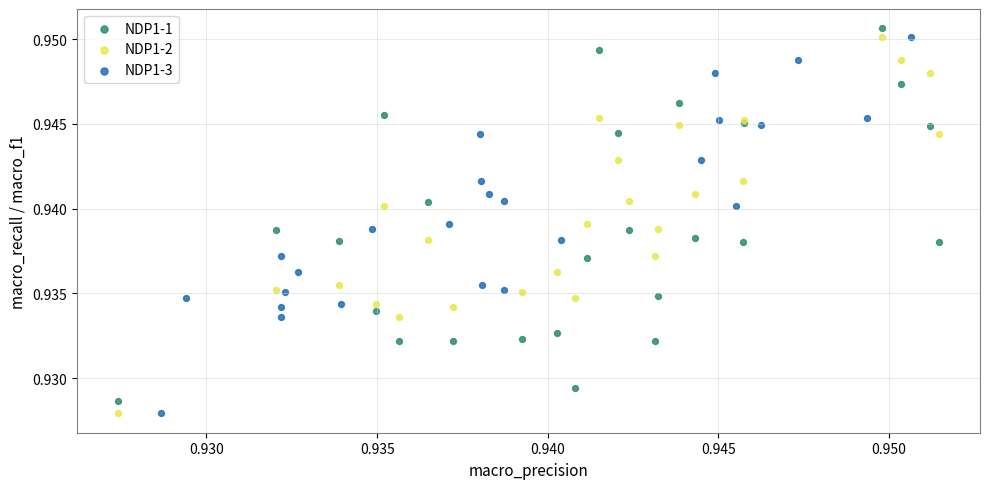

What are all the series names shown in the legend?

NDP1-1, NDP1-2, NDP1-3